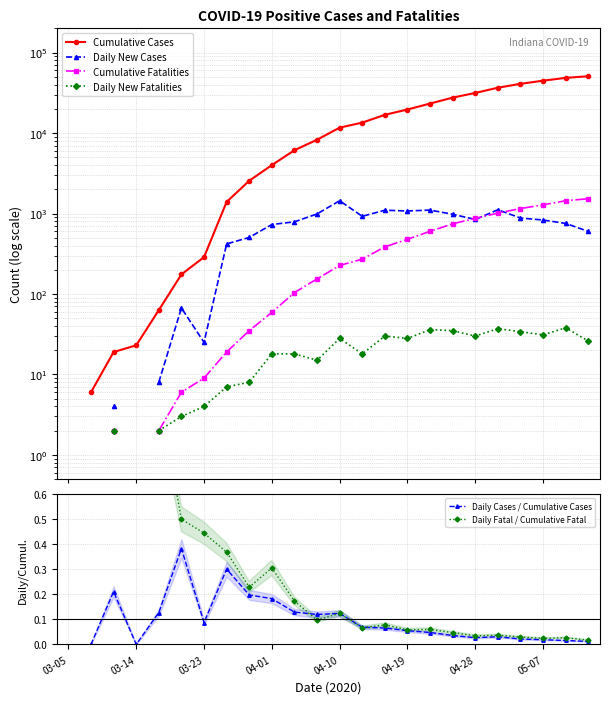

How many positive values does the Daily Fatal / Cumulative Fatal series have?

21